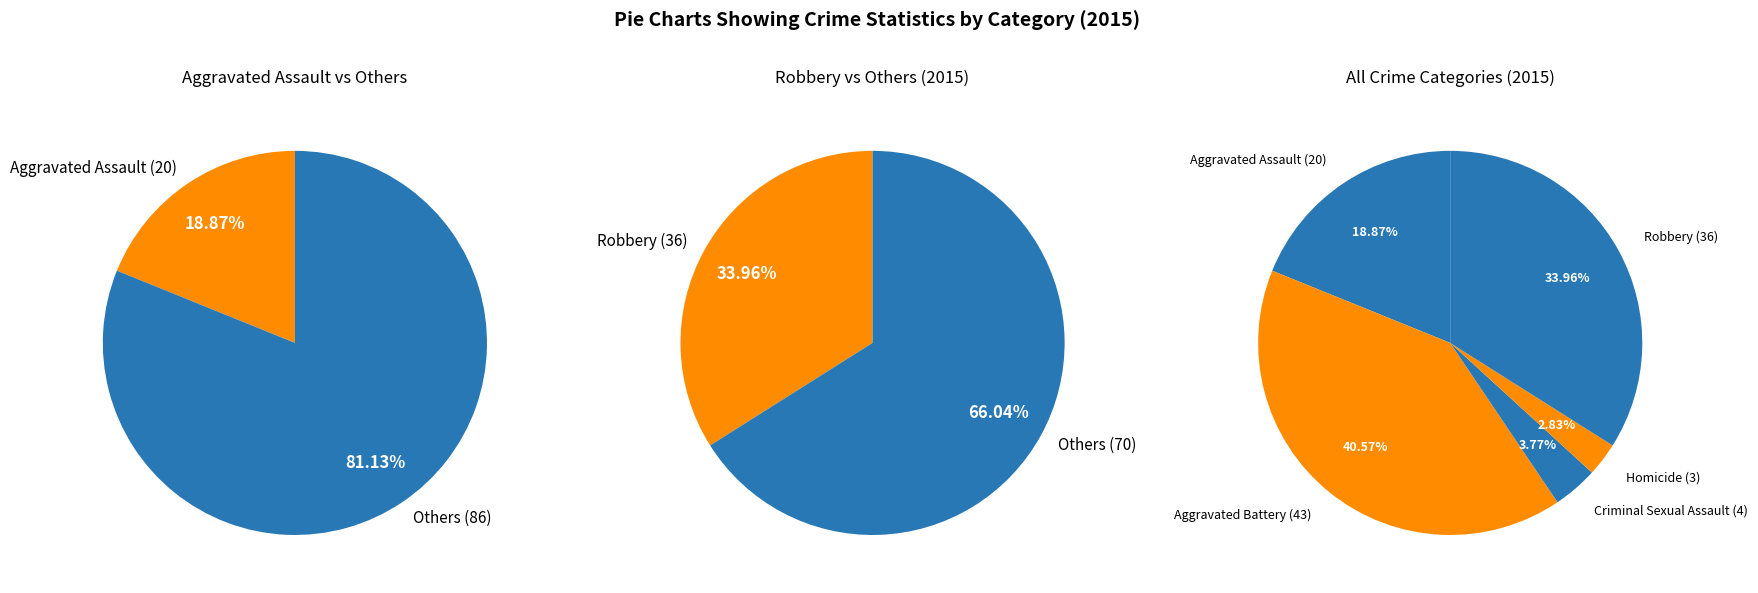

Rank the categories by value from lowest to highest.

Homicide, Criminal Sexual Assault, Aggravated Assault, Robbery, Aggravated Battery